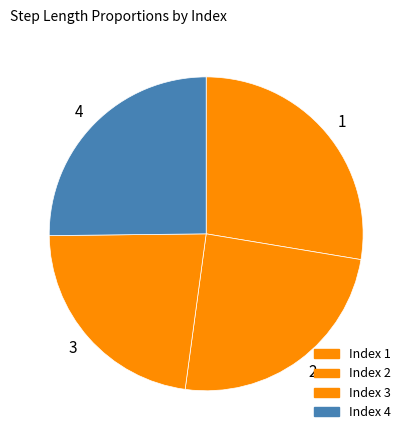

Which category has the smallest portion of the pie?

3